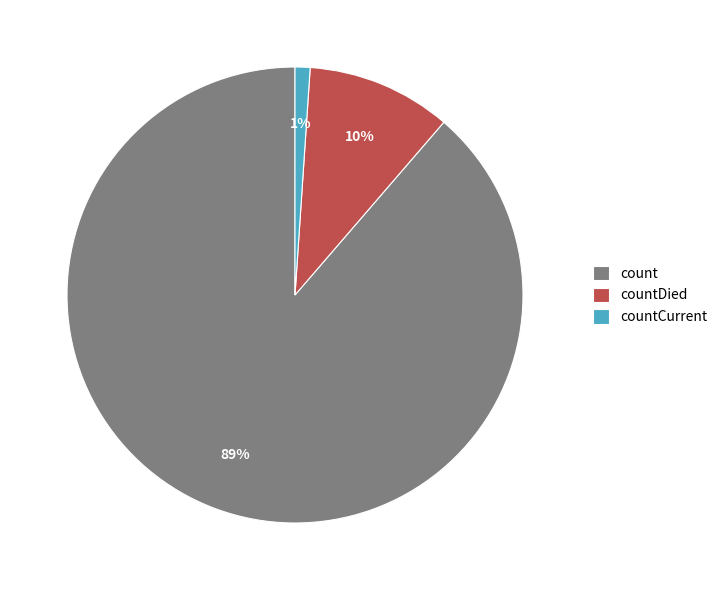

To the nearest percent, what percentage of the pie is countDied?

10%